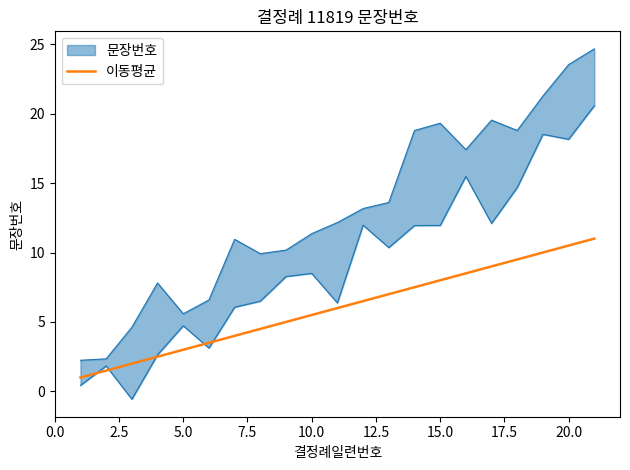

Is it true that 이동평균 equals 10.5 at 20.0?

True